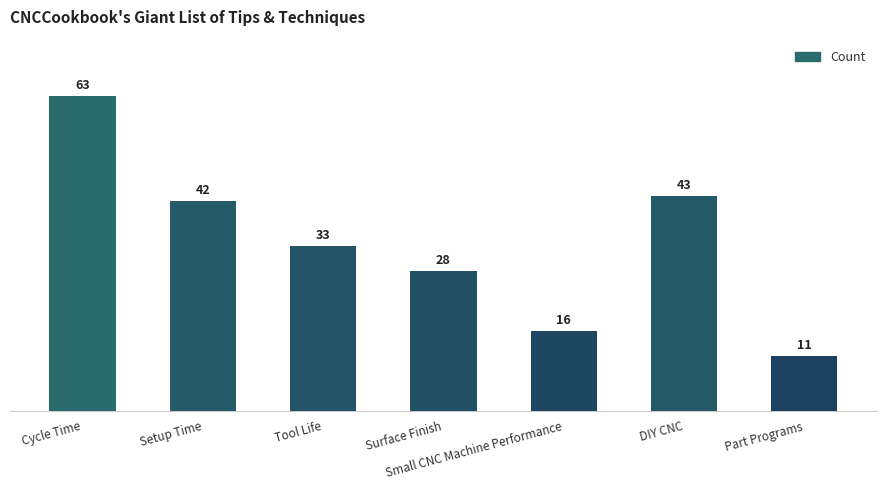

Rank the categories by value from highest to lowest.

Cycle Time, DIY CNC, Setup Time, Tool Life, Surface Finish, Small CNC Machine Performance, Part Programs